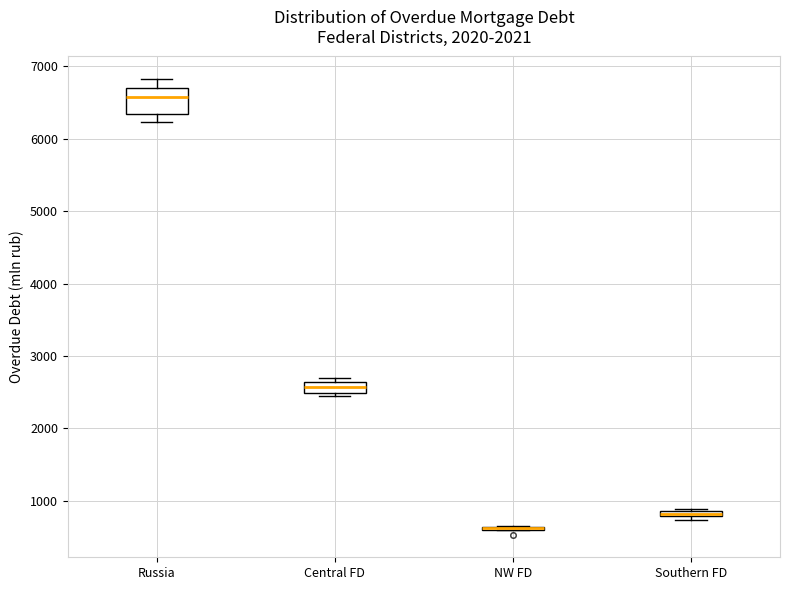

Which box is the tallest, from its lower edge to its upper edge?

Russia